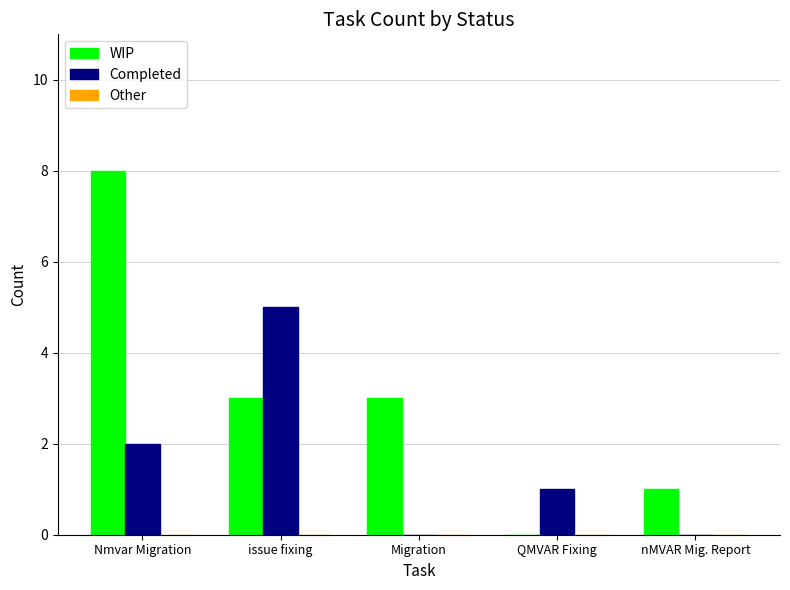

What is the sum of all WIP values?

15